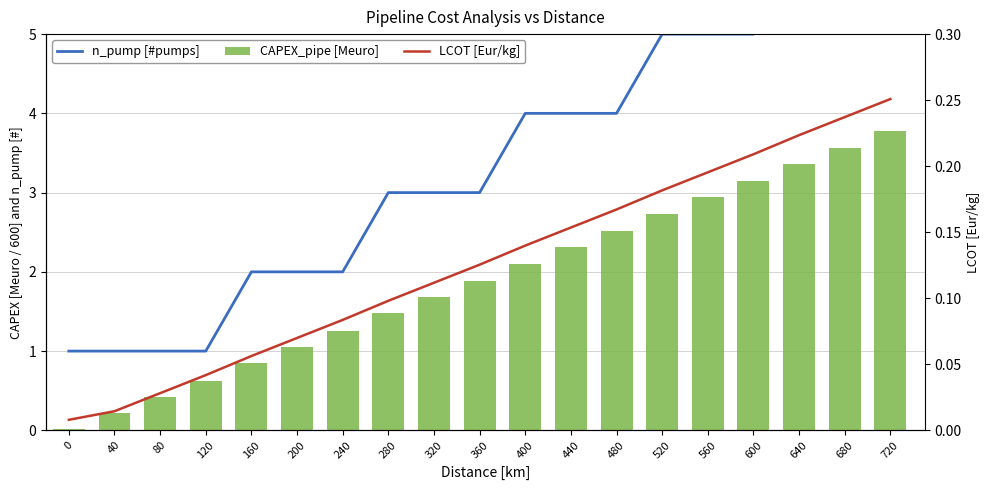

Which series has the widest spread of values?

n_pump [#pumps]